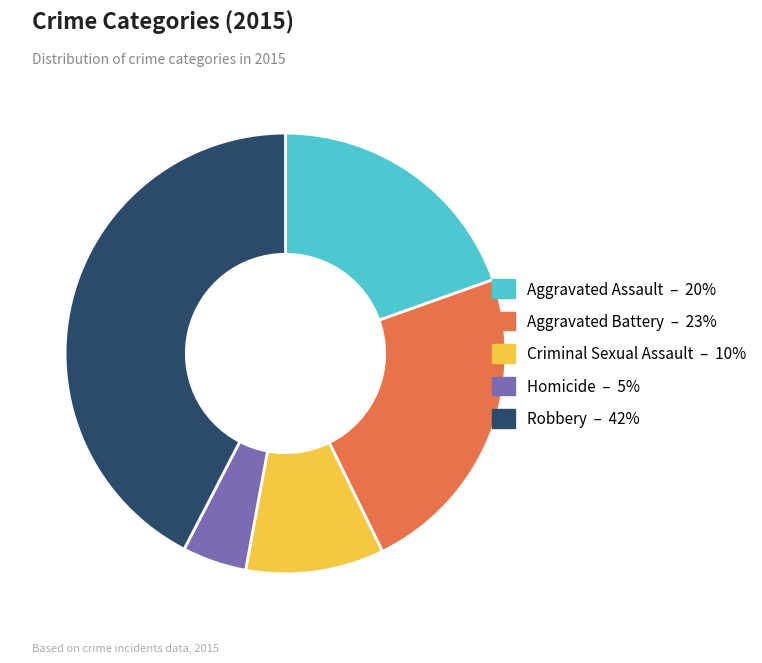

Approximately how many times larger is the value at Homicide compared to Criminal Sexual Assault?

0.5